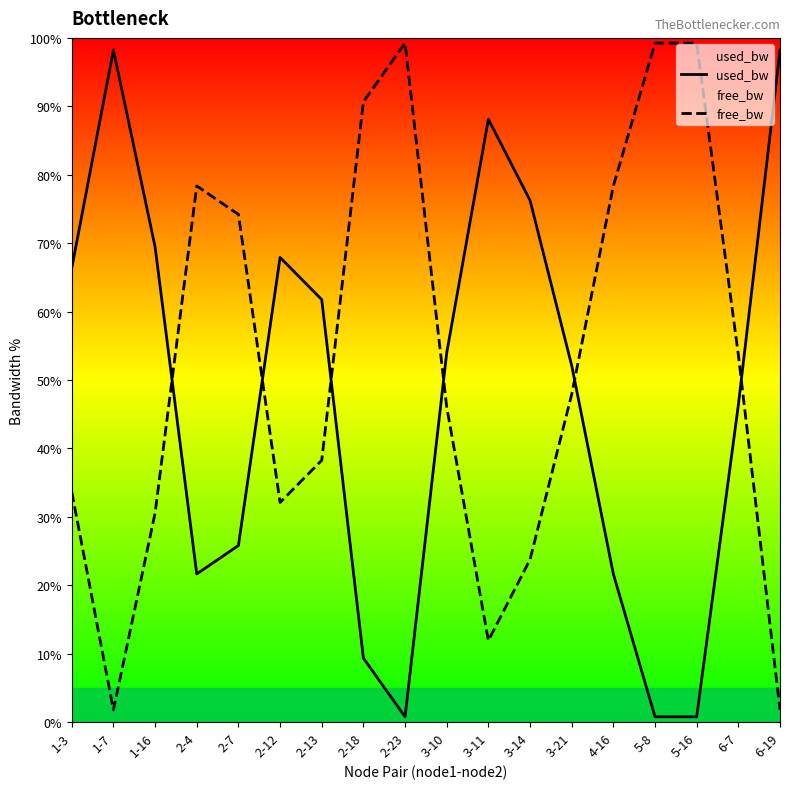

True or false: used_bw has a value of 4.3 at 2-18.

False